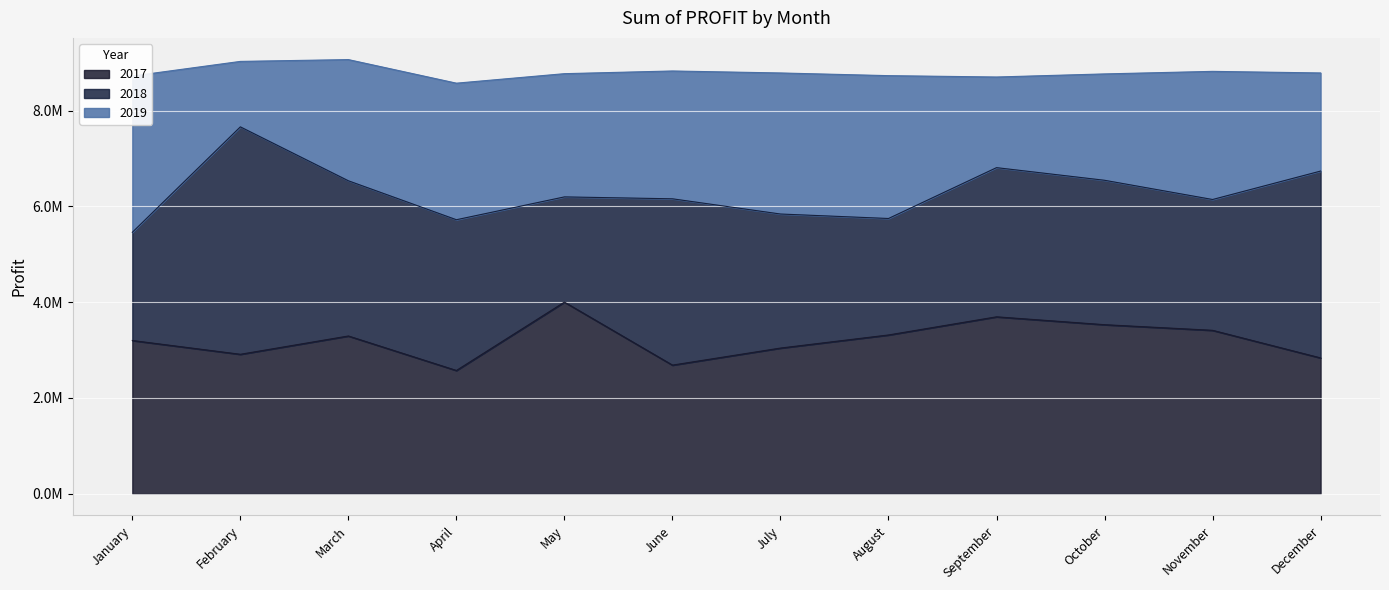

At which category does 2017 reach its first local peak?

March